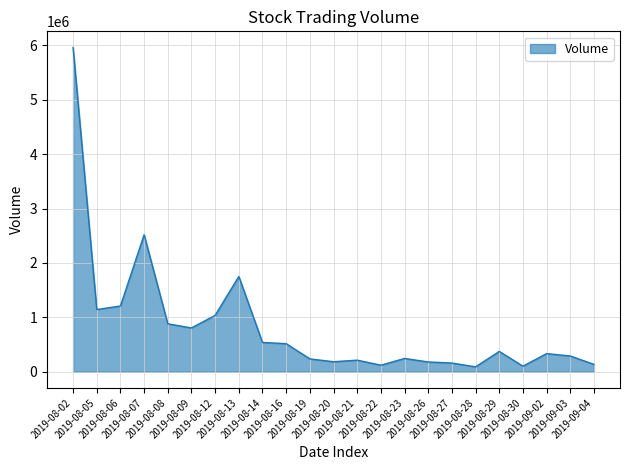

What is the difference between the maximum and minimum values?

5870210